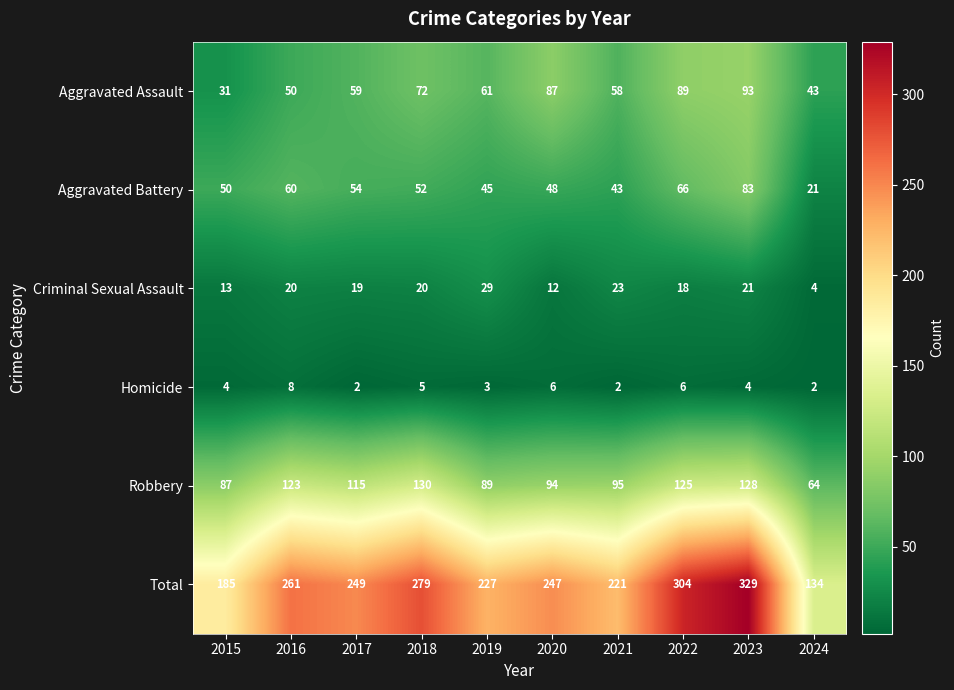

Rank the series by their maximum value, from lowest to highest.

Homicide, Criminal Sexual Assault, Aggravated Battery, Aggravated Assault, Robbery, Total